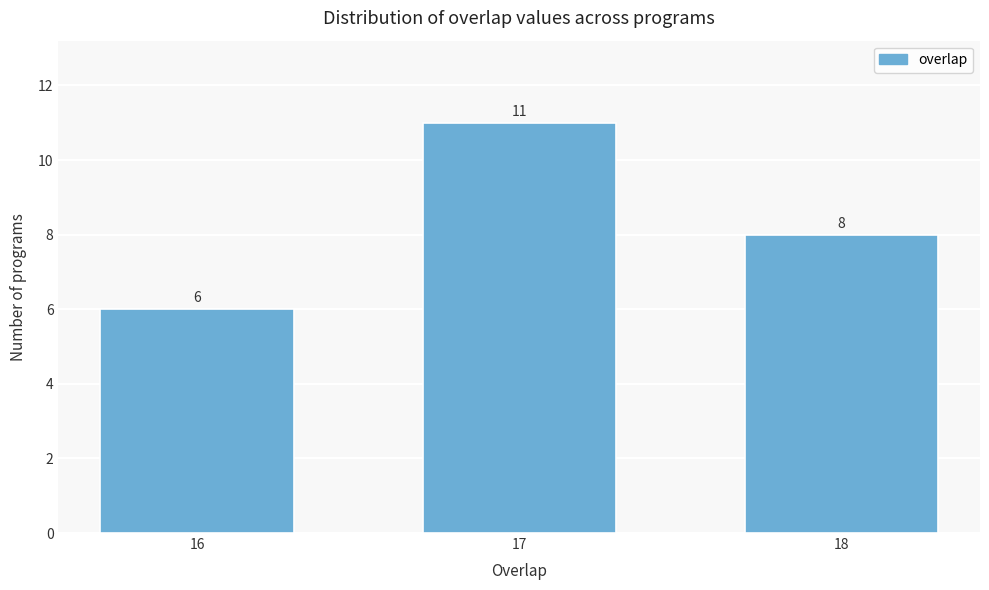

Reading left to right, list all the values displayed in this chart.

6	11	8